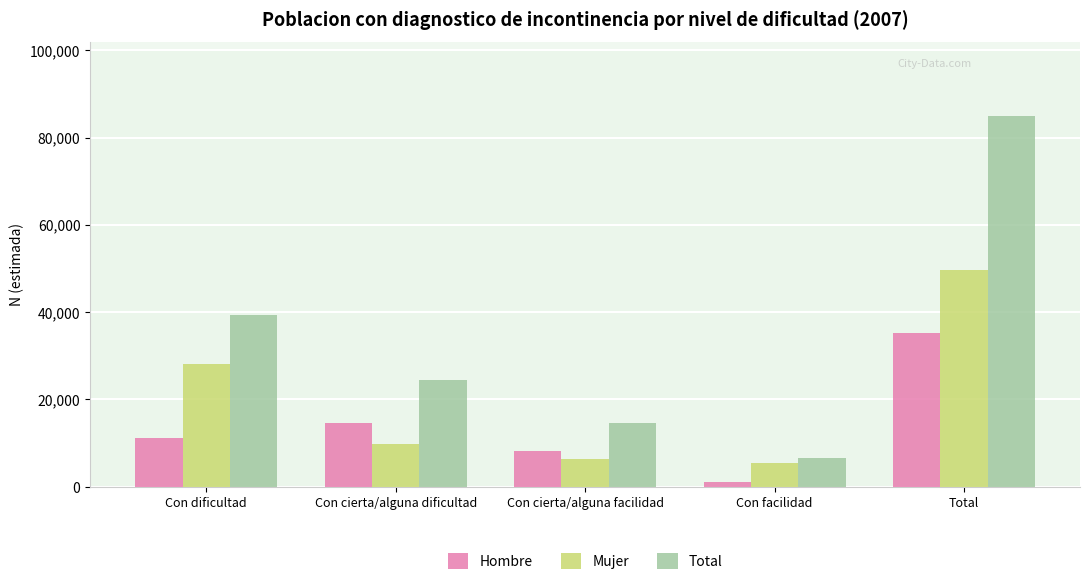

Reading left to right, extract all data points from this chart.

Hombre: 11226	14632	8232	1056	35146
Mujer: 28008	9827	6398	5474	49708
Total: 39235	24459	14630	6530	84854